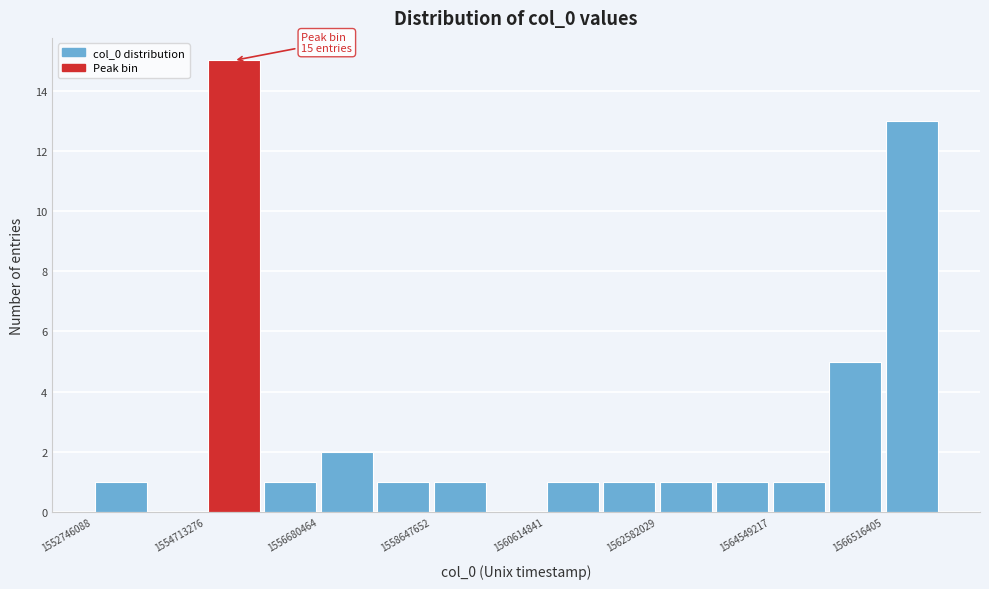

Which range on the x-axis has the tallest bar?

1554800000 to 1555600000